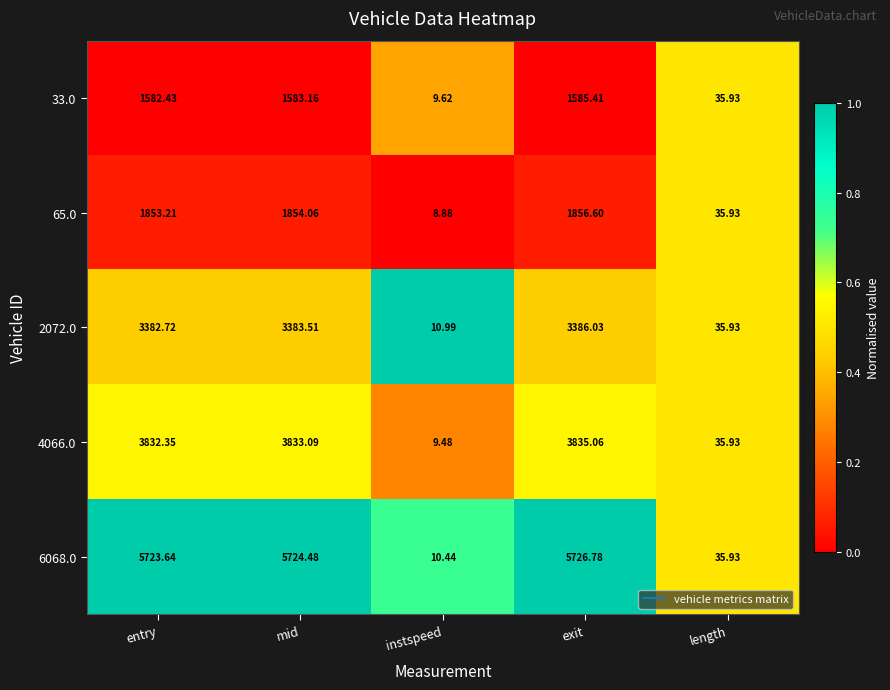

Rank the categories by 2072.0 value from highest to lowest.

exit, mid, entry, length, instspeed